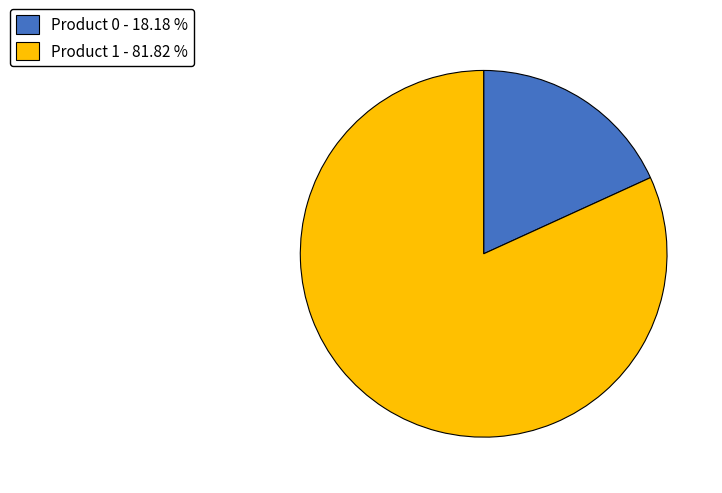

How many slices are in this pie chart?

2